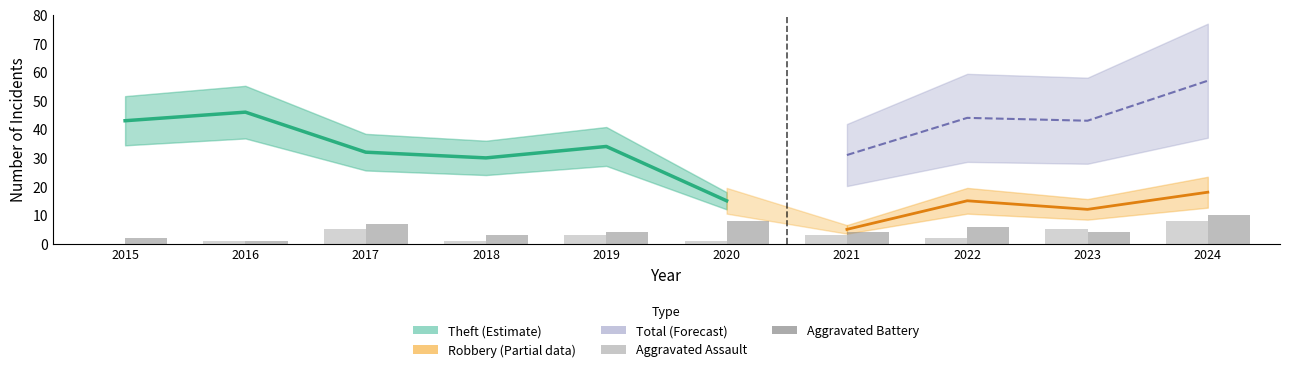

Is the value of Aggravated Battery at 2018 greater than the value of Aggravated Assault at 2020?

Yes